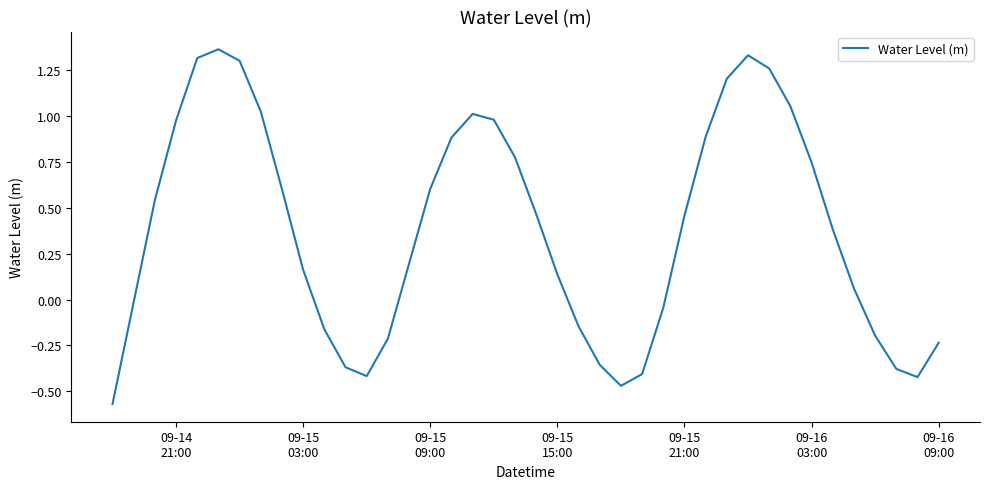

What is the difference between the maximum and minimum values?

1.9